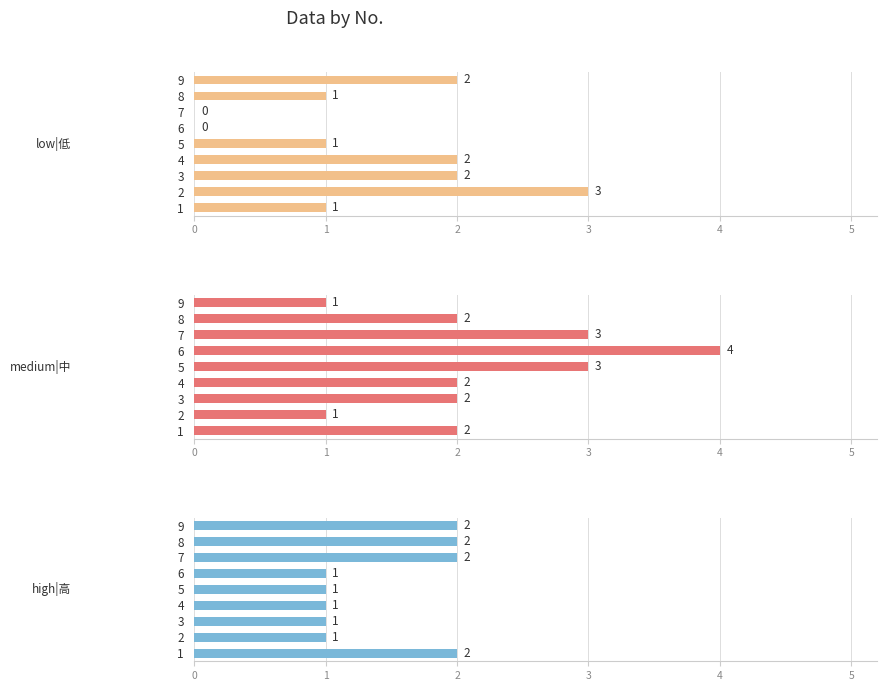

Which has a higher value, 3 or 4?

3